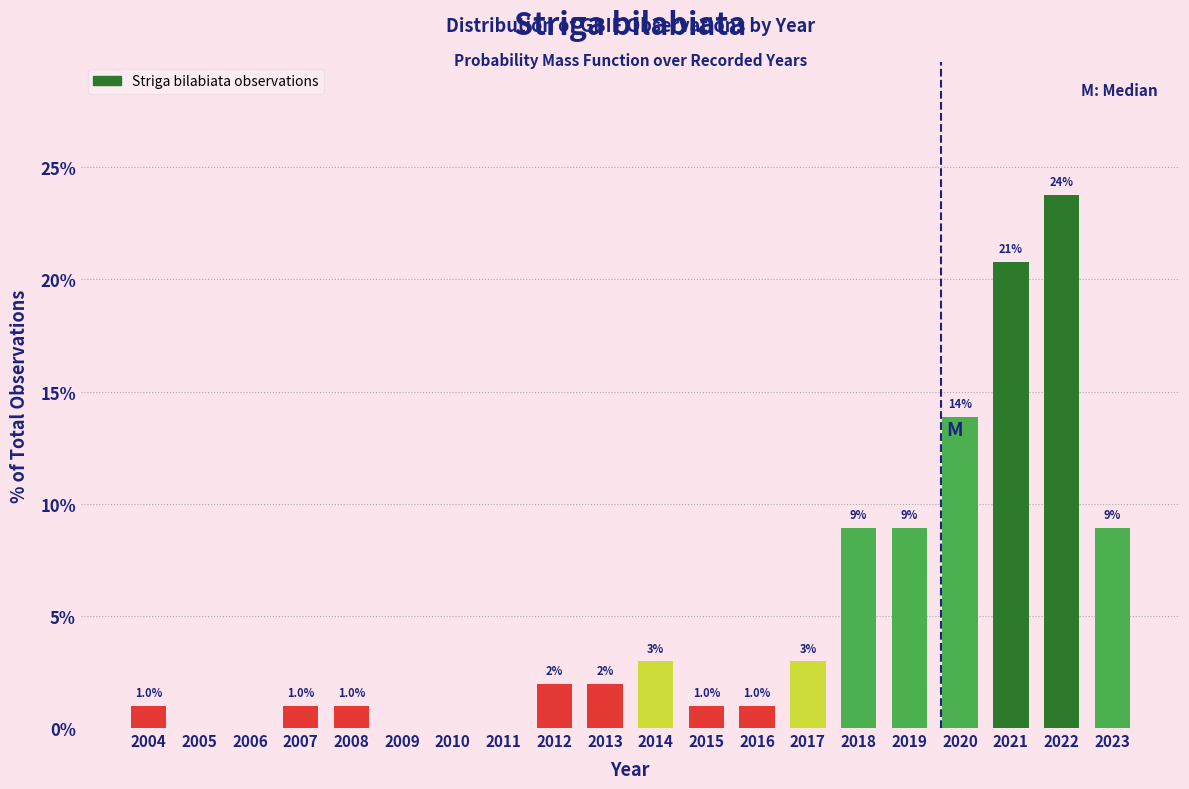

Reading left to right, transcribe all the data shown in this chart.

2004=1.0	2005=0.0	2006=0.0	2007=1.0	2008=1.0	2009=0.0	2010=0.0	2011=0.0	2012=2.0	2013=2.0	2014=3.0	2015=1.0	2016=1.0	2017=3.0	2018=8.9	2019=8.9	2020=13.9	2021=20.8	2022=23.8	2023=8.9